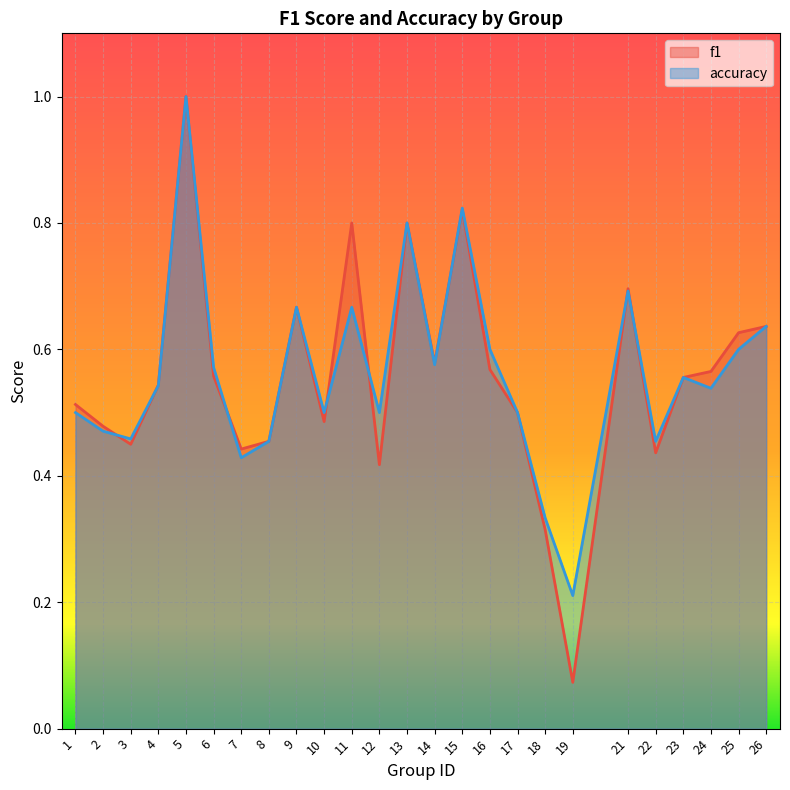

Where do accuracy and f1 first cross each other?

2 and 3